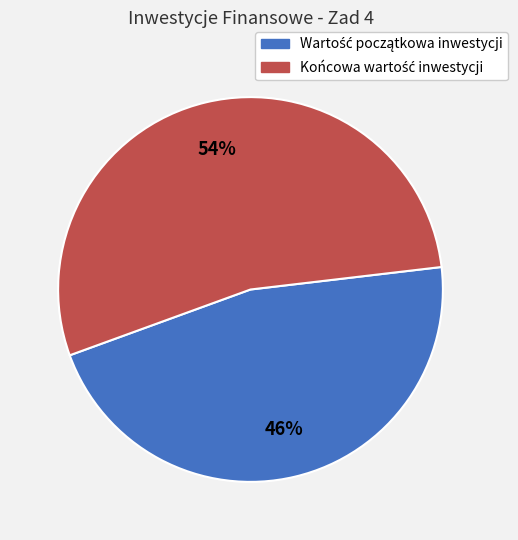

To the nearest percent, what is the average slice percentage?

50%